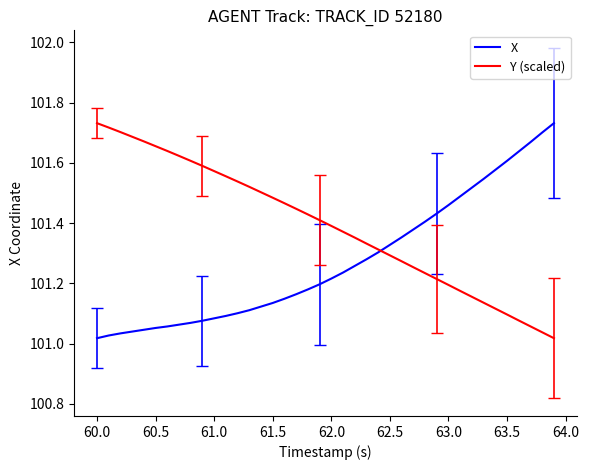

Rank the series by their average value, from highest to lowest.

Y (scaled), X